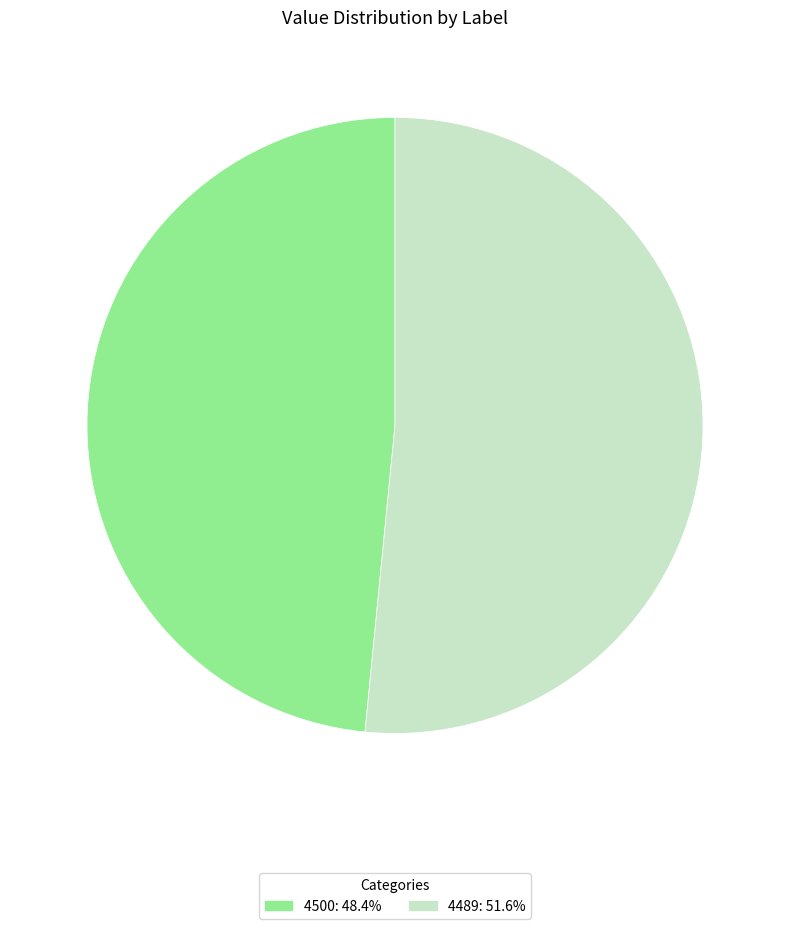

What is the smallest slice in the pie chart?

4500